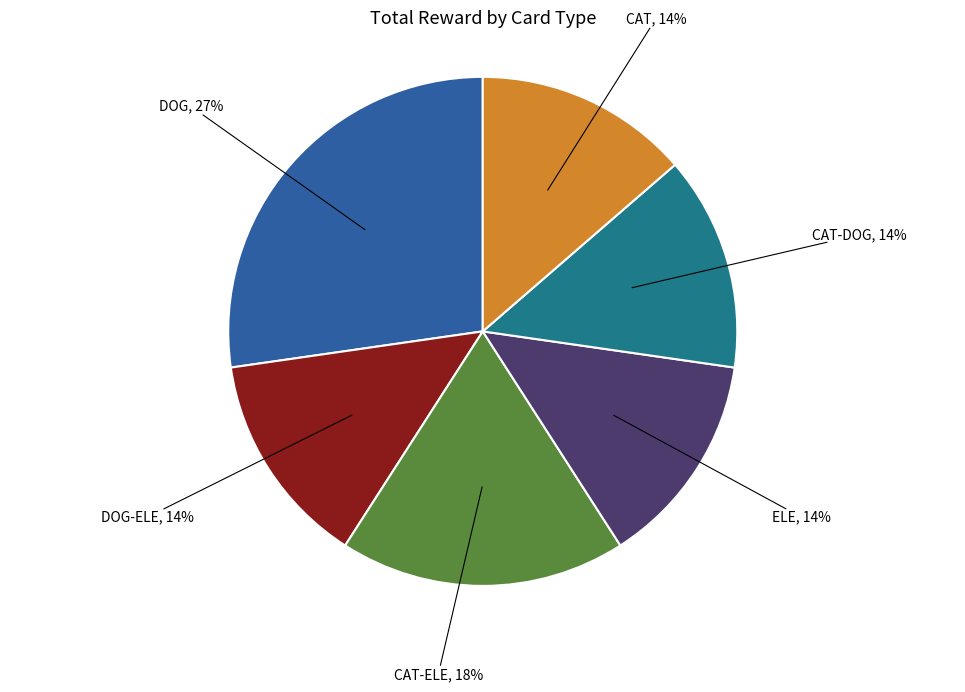

Count the number of slices in the pie.

6